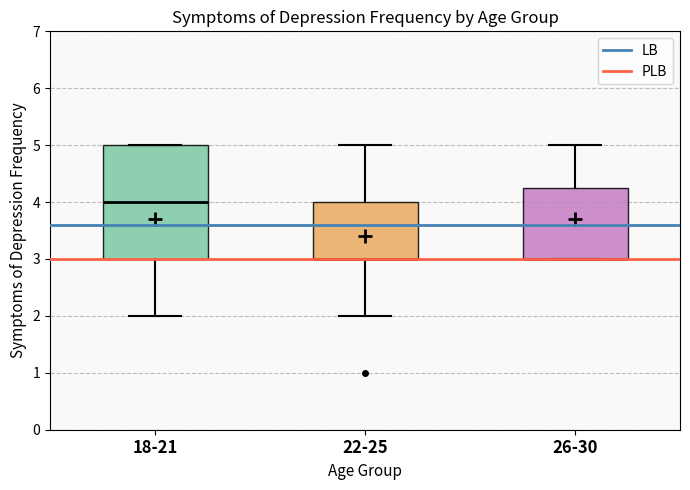

Reading left to right, transcribe this box plot: for each box, give where its median line is, the range the box spans, and where its two whiskers end, as read against the y-axis. The values are not printed on the chart, so give them approximately, as read against the axis.

18-21: median 4.0, box 3.0 to 5.0, whiskers 2.0 to 5.0
22-25: median 3.0 (drawn on the box's lower edge), box 3.0 to 4.0, whiskers 2.0 to 5.0
26-30: median 3.0 (drawn on the box's lower edge), box 3.0 to 4.3, whiskers 3.0 to 5.0